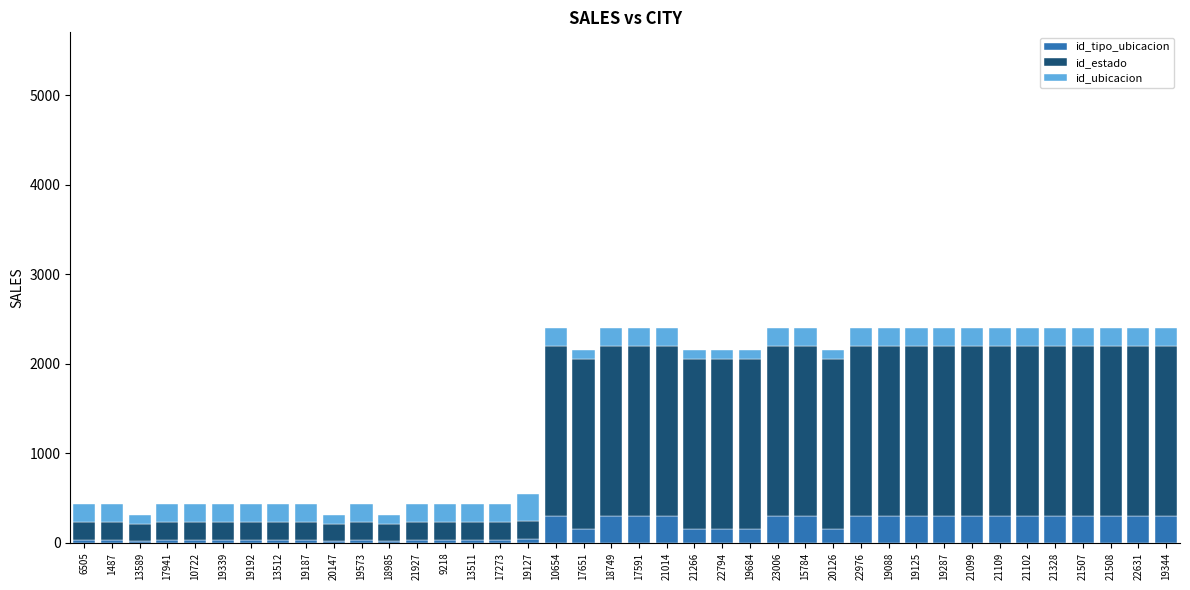

What is the total value across all series at 21328?

2402.9